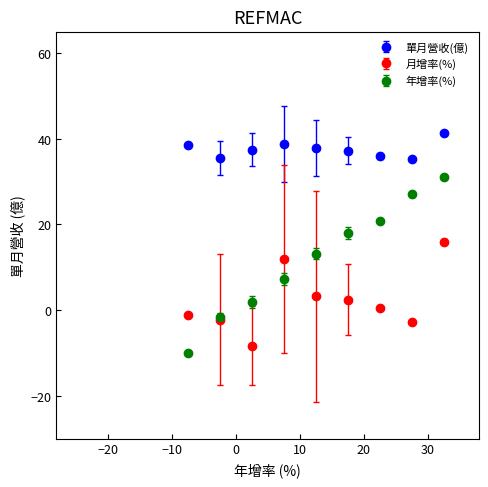

Which series has the widest spread of values?

年增率(%)